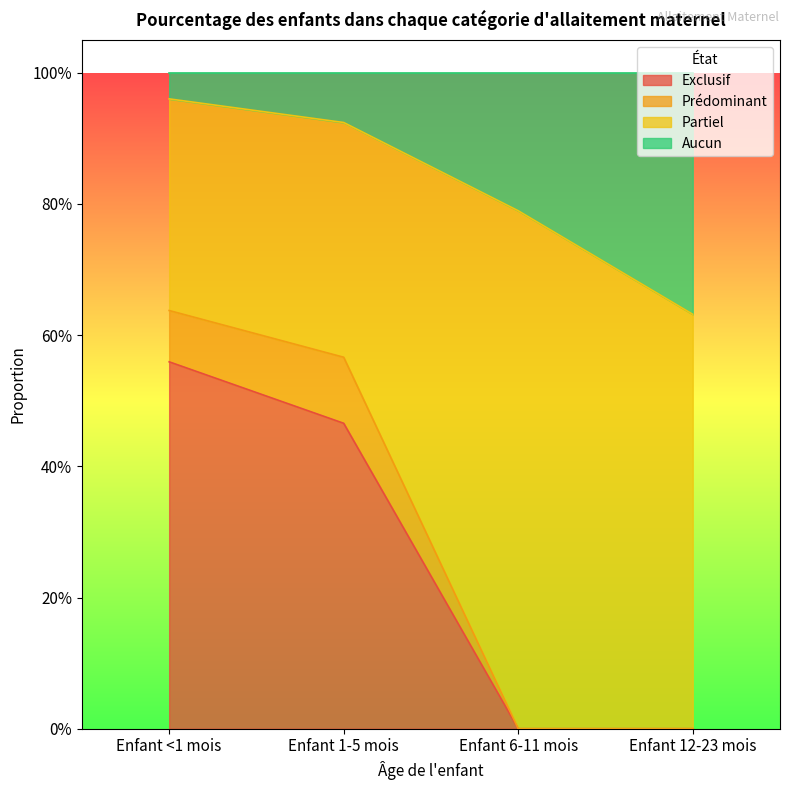

What is the label of the 3rd point from the right?

Enfant 1-5 mois